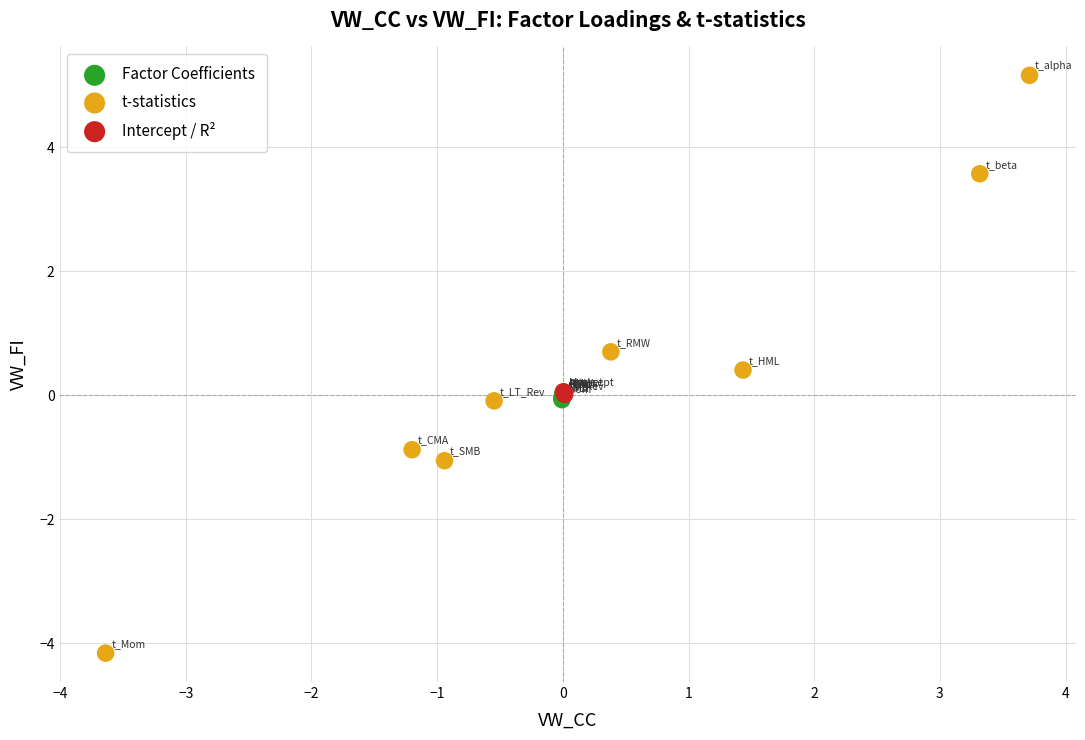

Which series reaches the minimum Y coordinate?

t-statistics